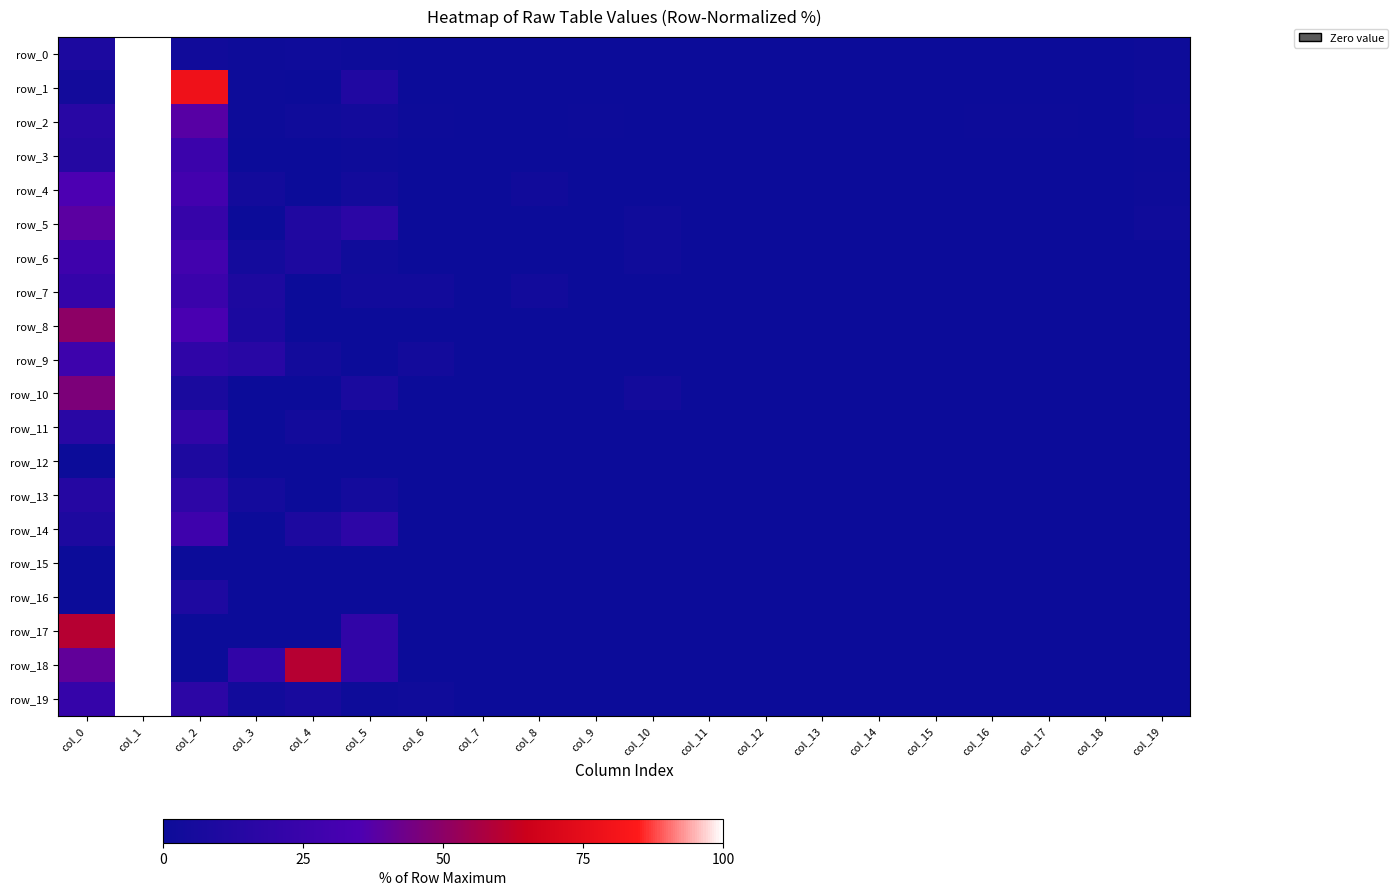

At col_15, list the series in order from largest to smallest.

row_0, row_1, row_2, row_3, row_4, row_5, row_6, row_7, row_8, row_9, row_10, row_11, row_12, row_13, row_14, row_15, row_16, row_17, row_18, row_19